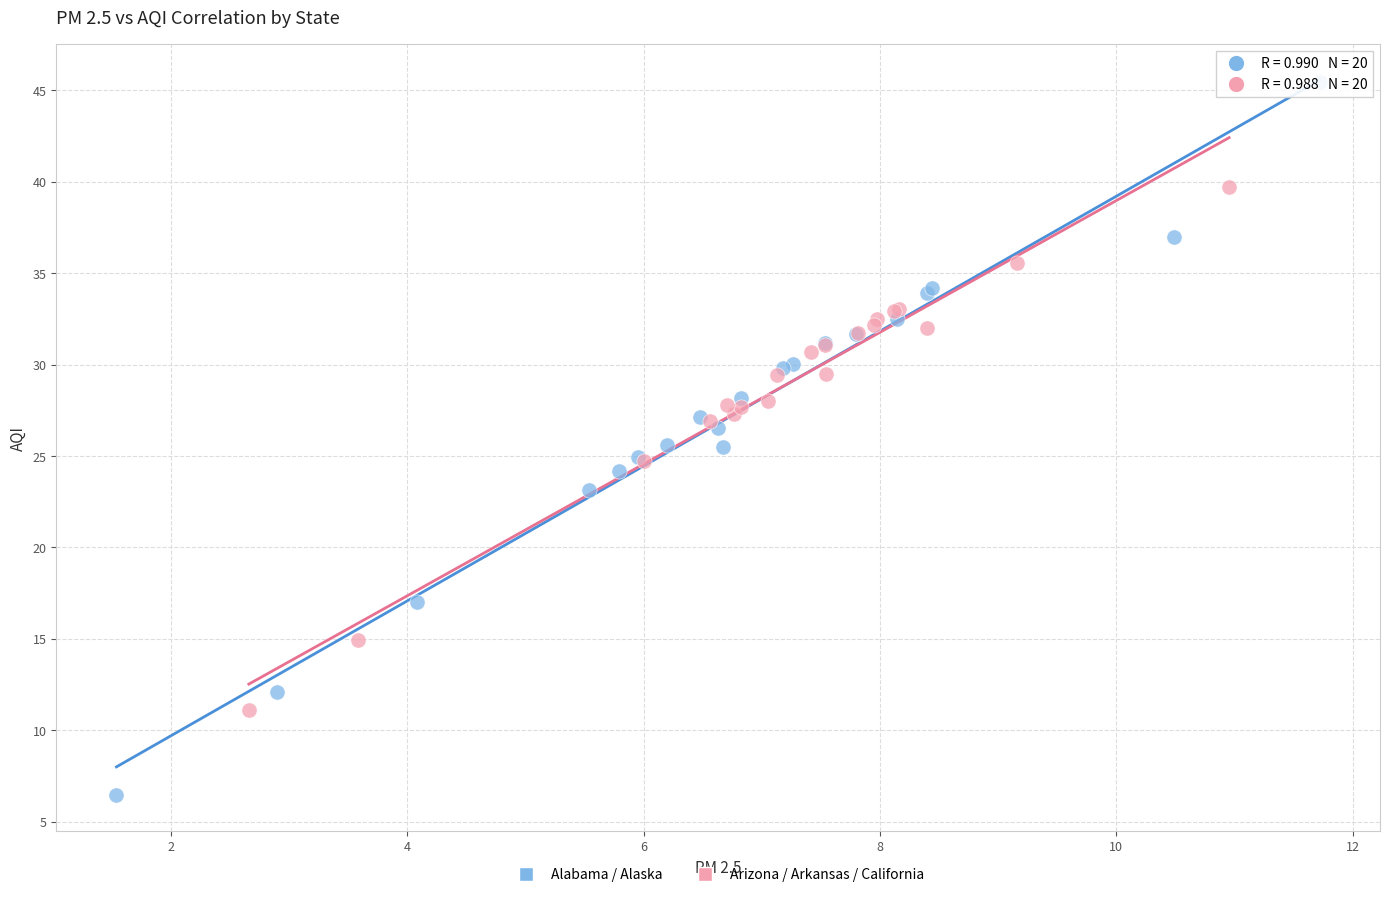

What are all the series names shown in the legend?

Alabama / Alaska, Arizona / Arkansas / California